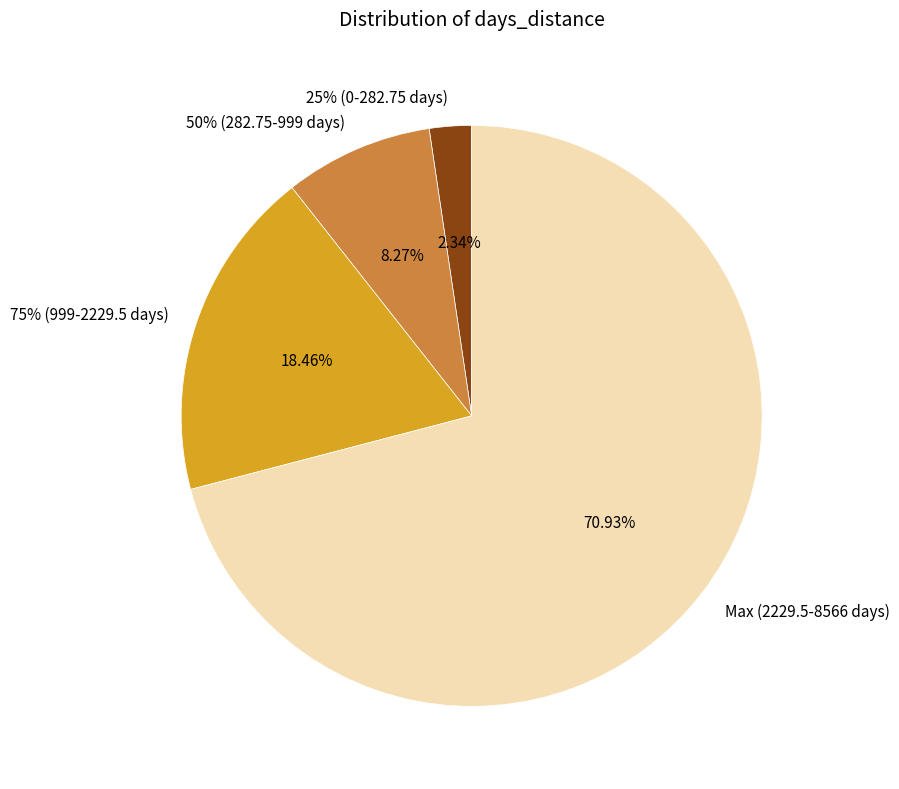

Approximately how many times larger is the value at 25% (0-282.75 days) compared to 50% (282.75-999 days)?

0.3